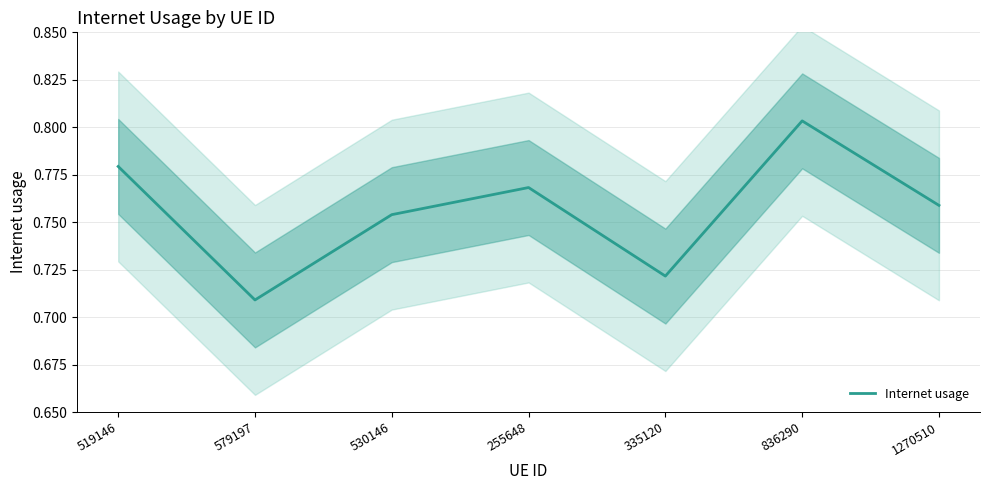

At which category does the data reach its first local valley?

579197